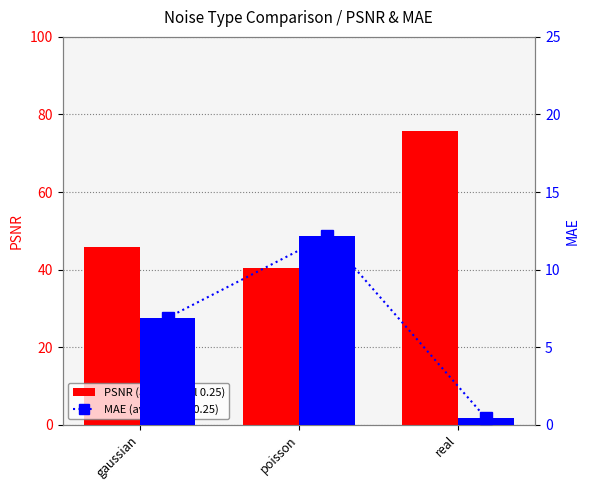

What is the value of the PSNR bar at the 1st from the left?

45.9